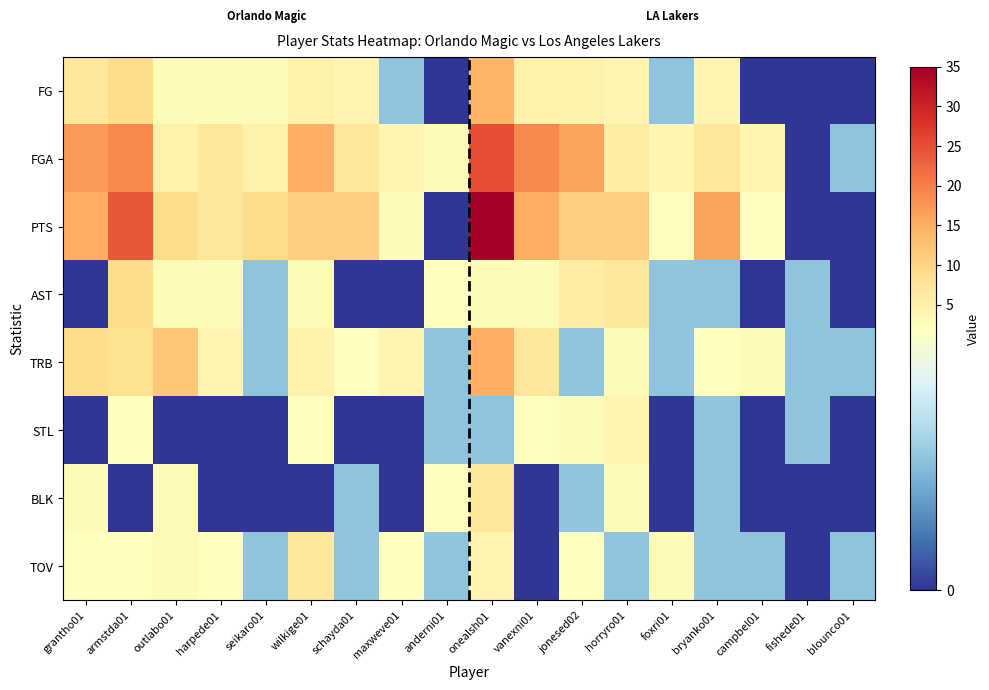

What is the maximum value shown in the chart?

35